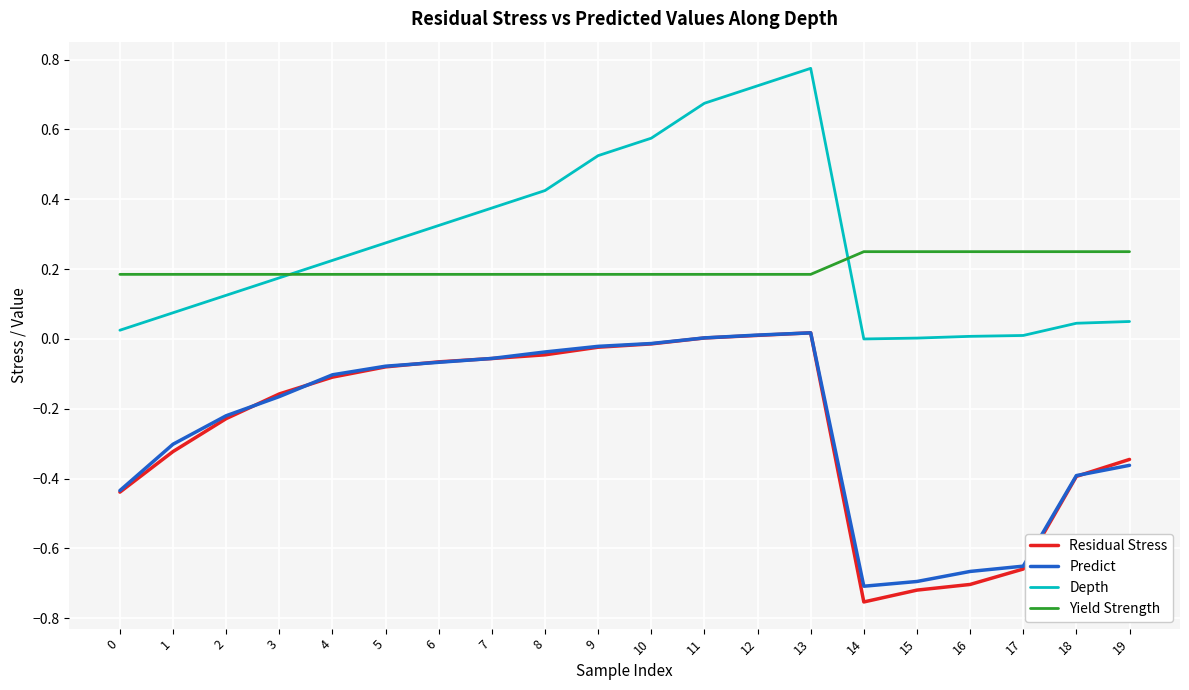

Is this an area chart (filled region under the line)?

No